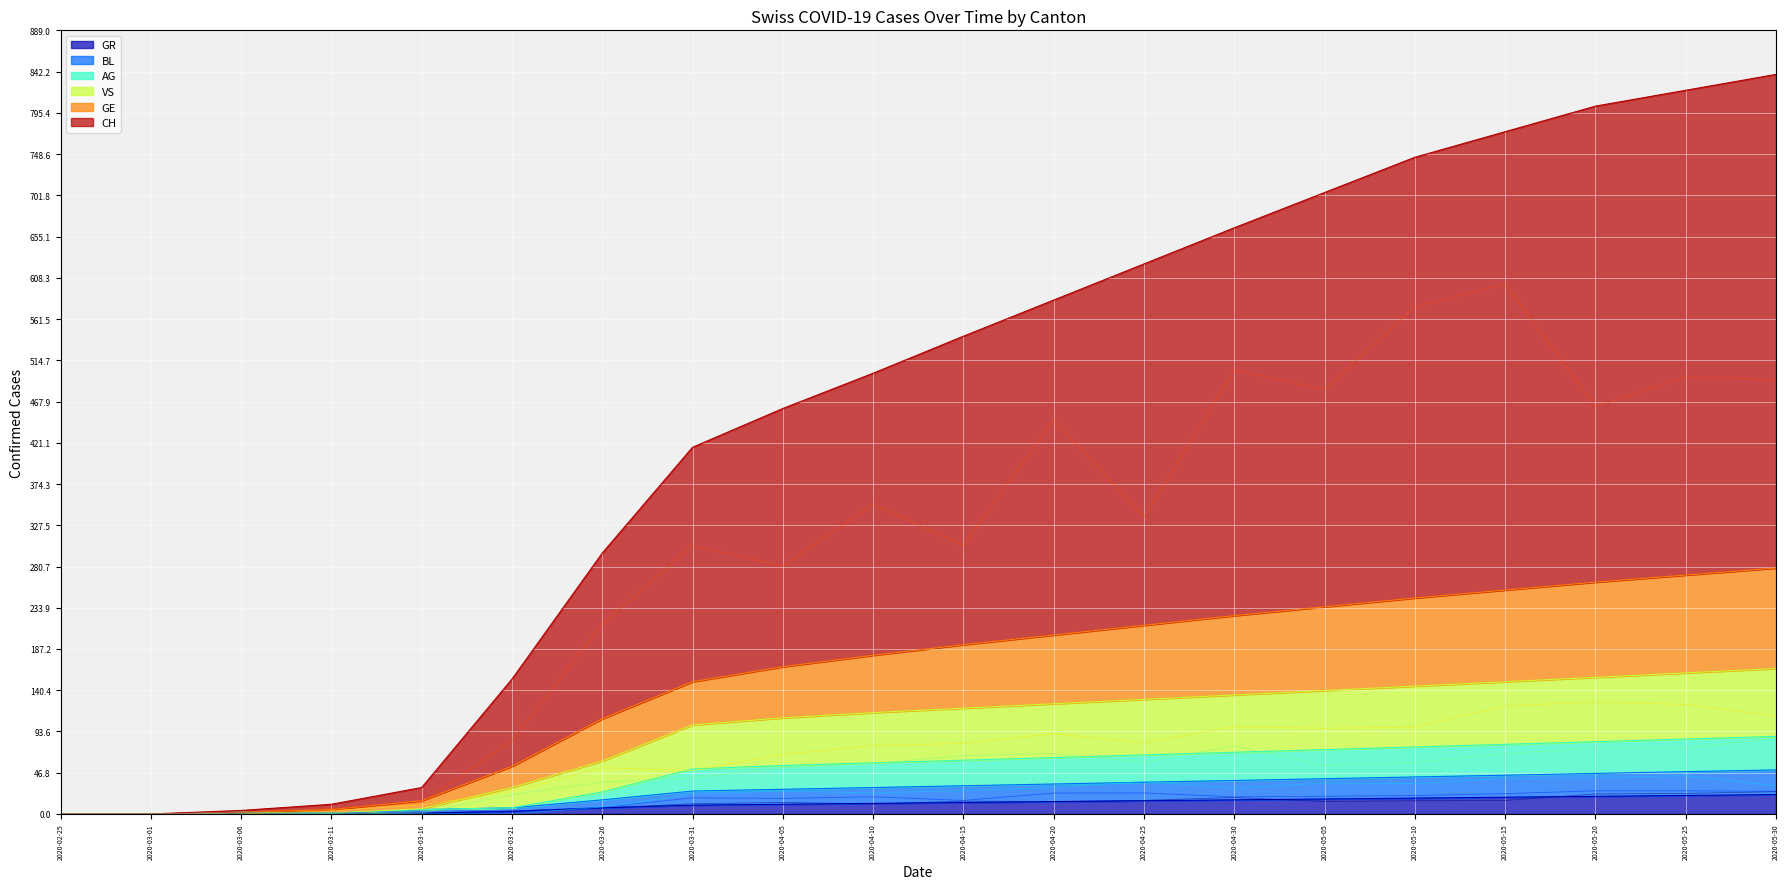

What is the difference between the highest and lowest values at 2020-04-05?

449